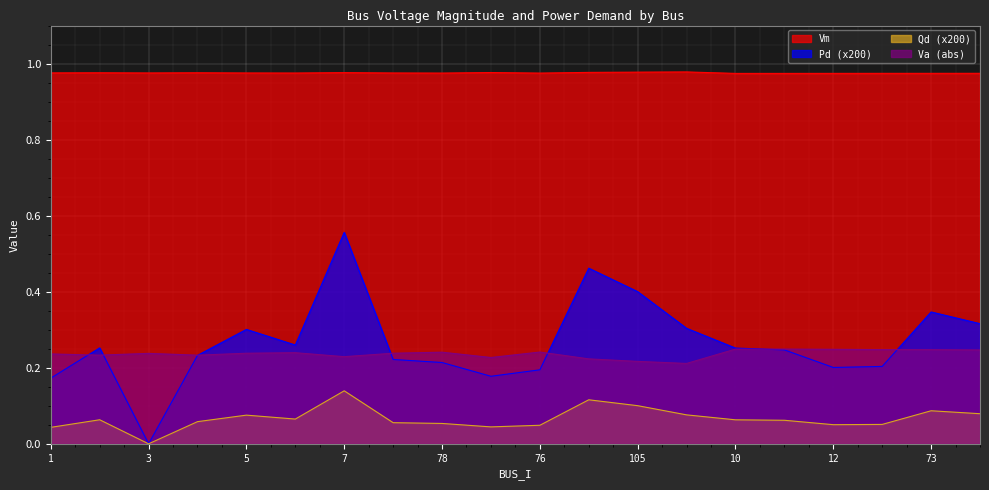

At which category does Va reach its first local peak?

3